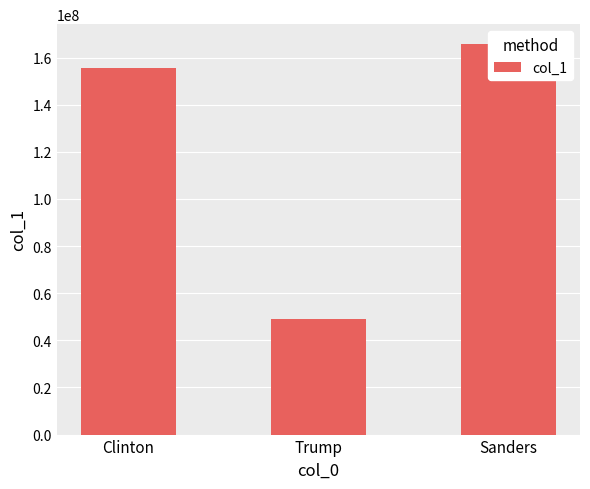

List the labels in order of value, smallest first.

Trump, Clinton, Sanders